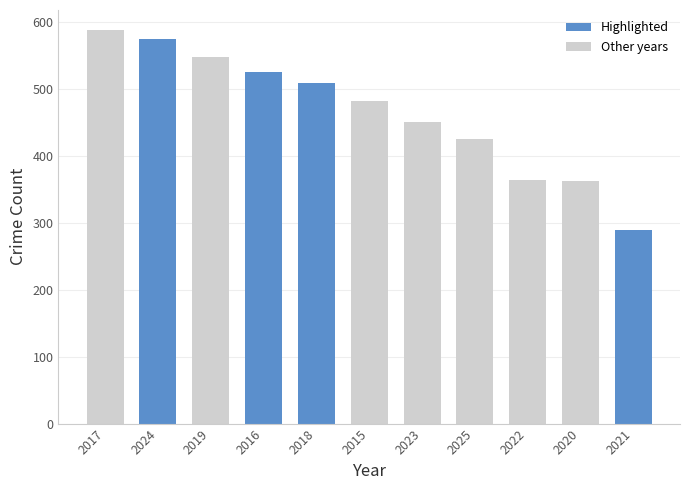

What position from the left is 2024?

2